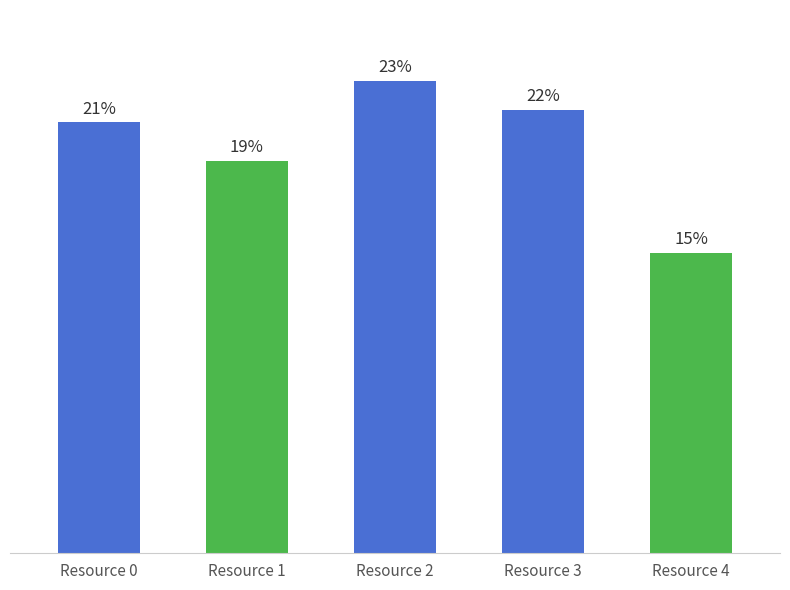

The chart shows a value of 139 at Resource 3. True or false?

True